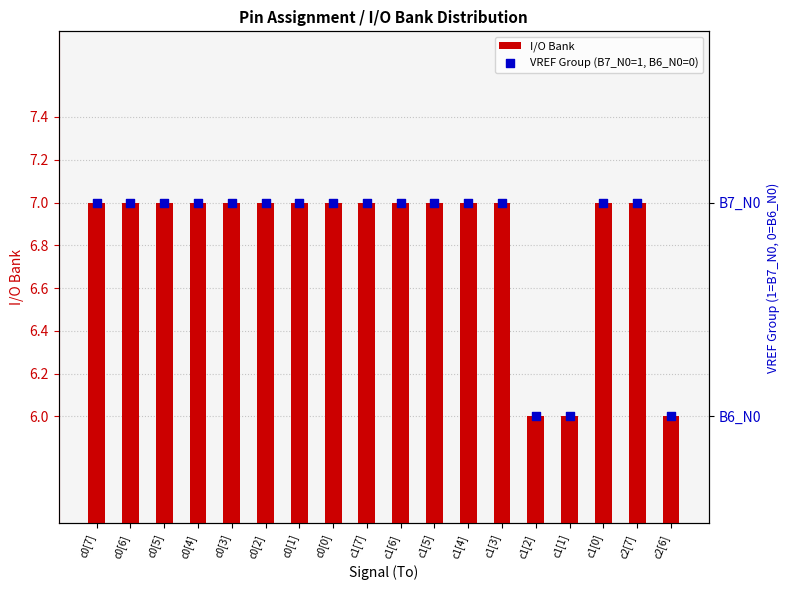

Which series has the widest spread of Y values?

I/O Bank